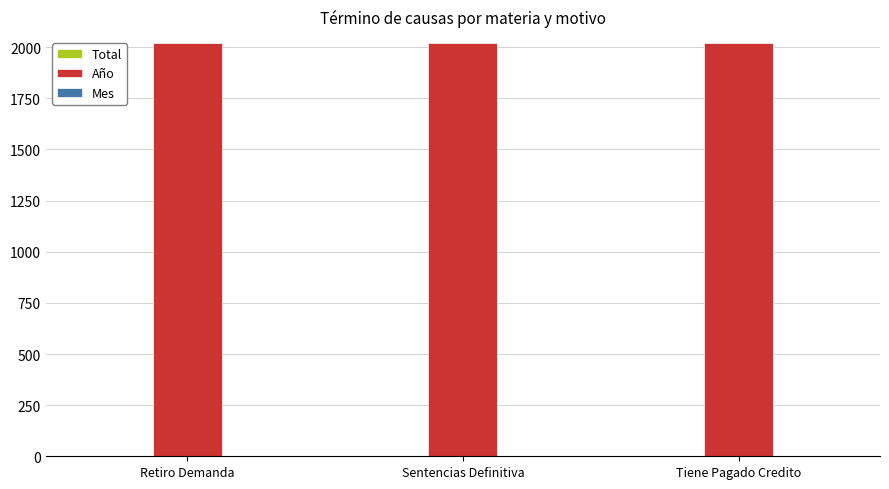

Which series has the largest total across all categories?

Año